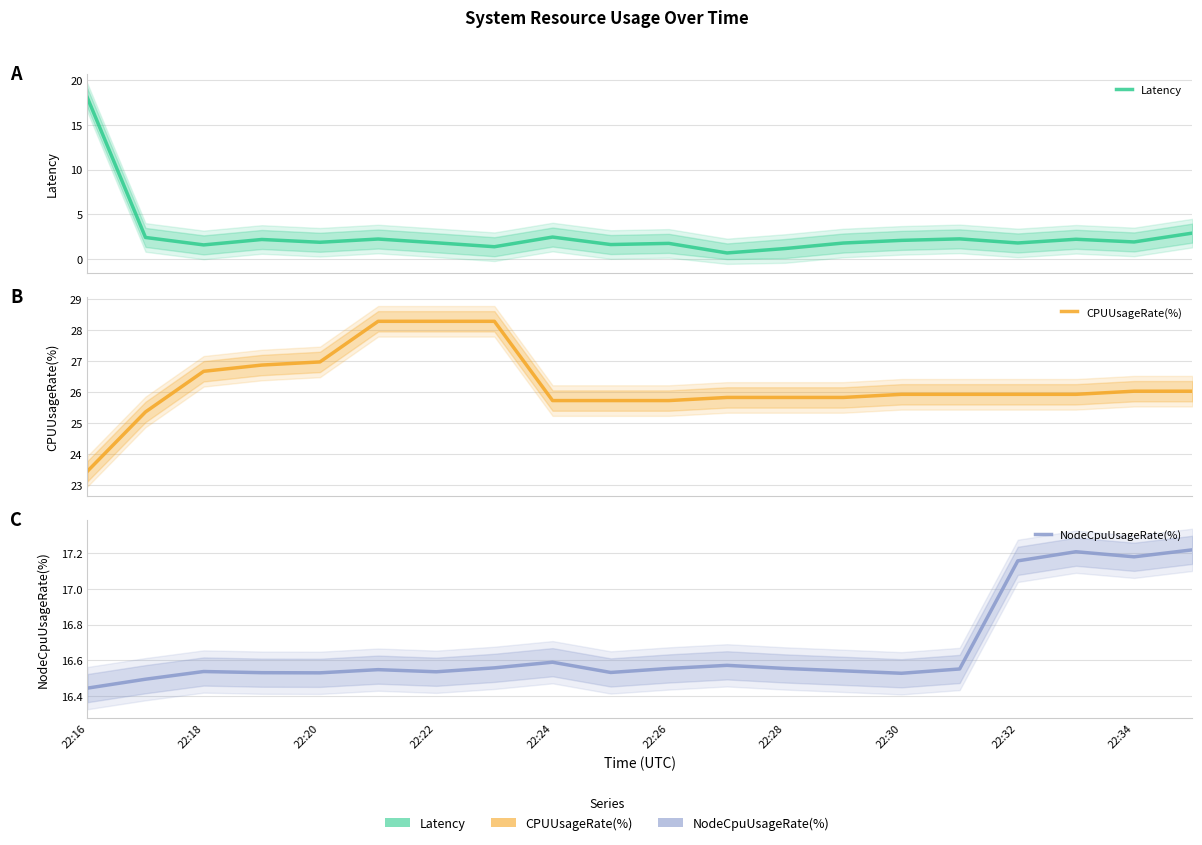

What is the average value of the NodeCpuUsageRate(%) series?

16.7